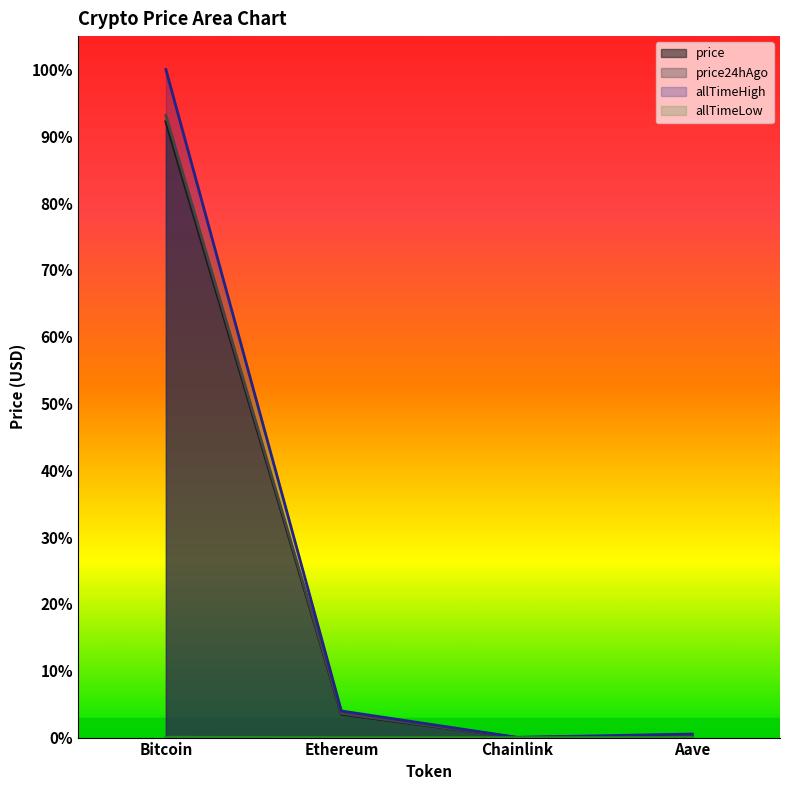

At how many categories does at least one series exceed 0?

4